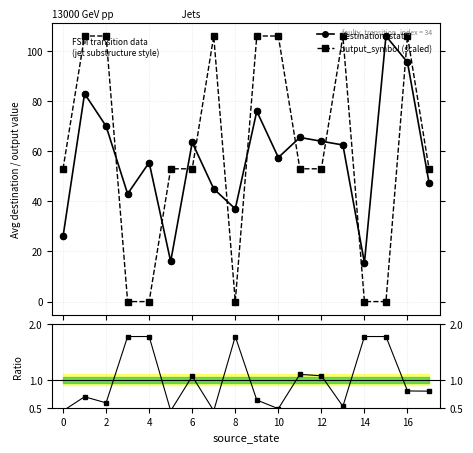

Which series contains the highest Y value?

destination_state